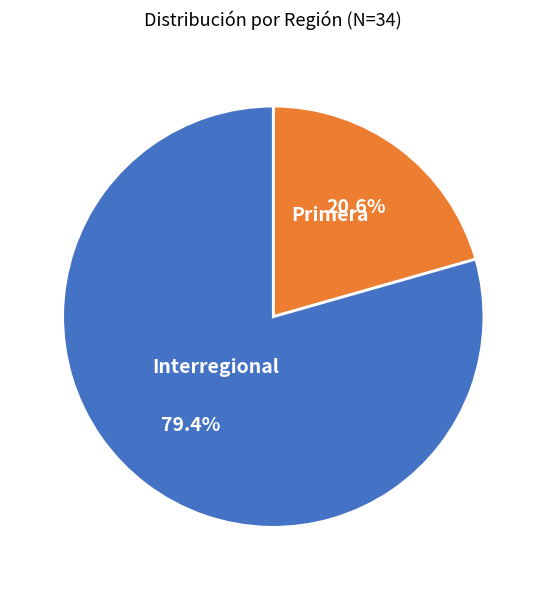

Which slice represents more than half of the pie?

Interregional